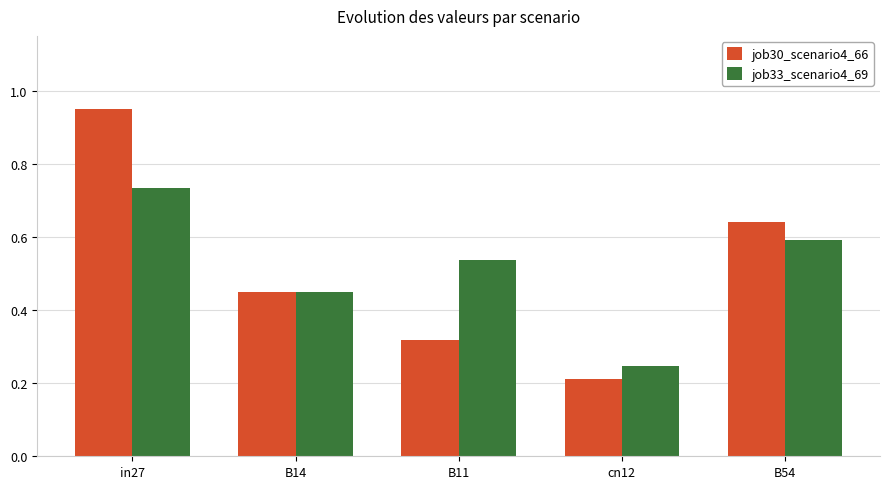

At how many categories does at least one series exceed 0?

5